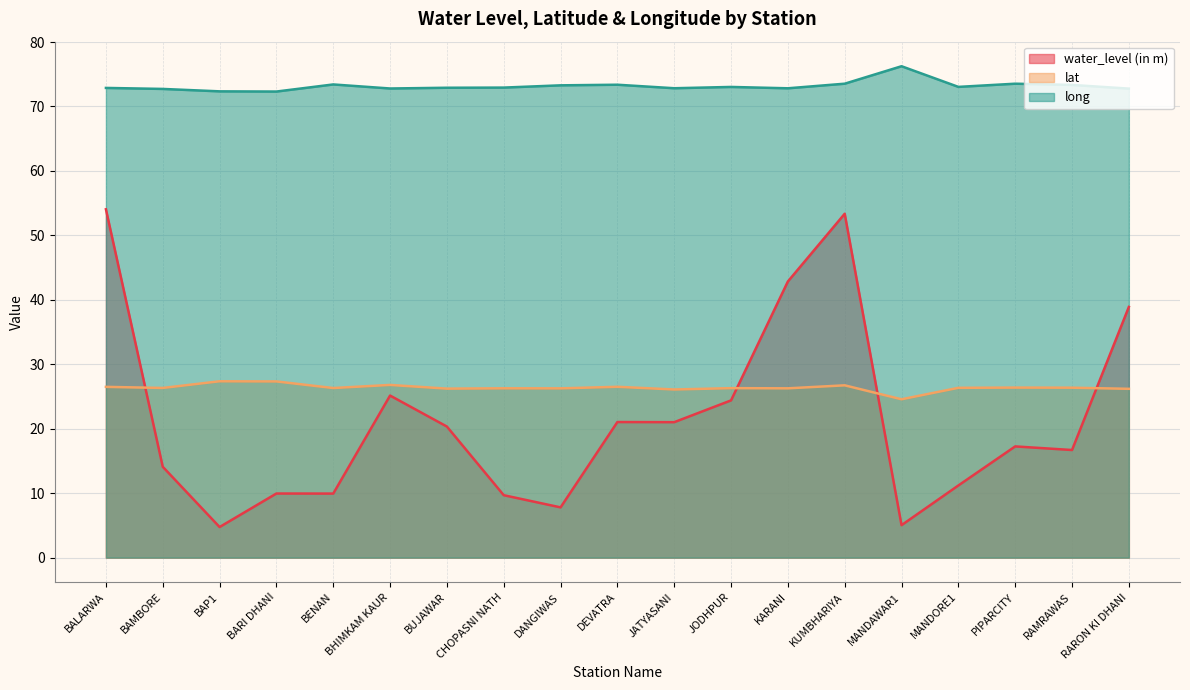

The value of water_level (in m) at KUMBHARIYA is 18.3. True or false?

False